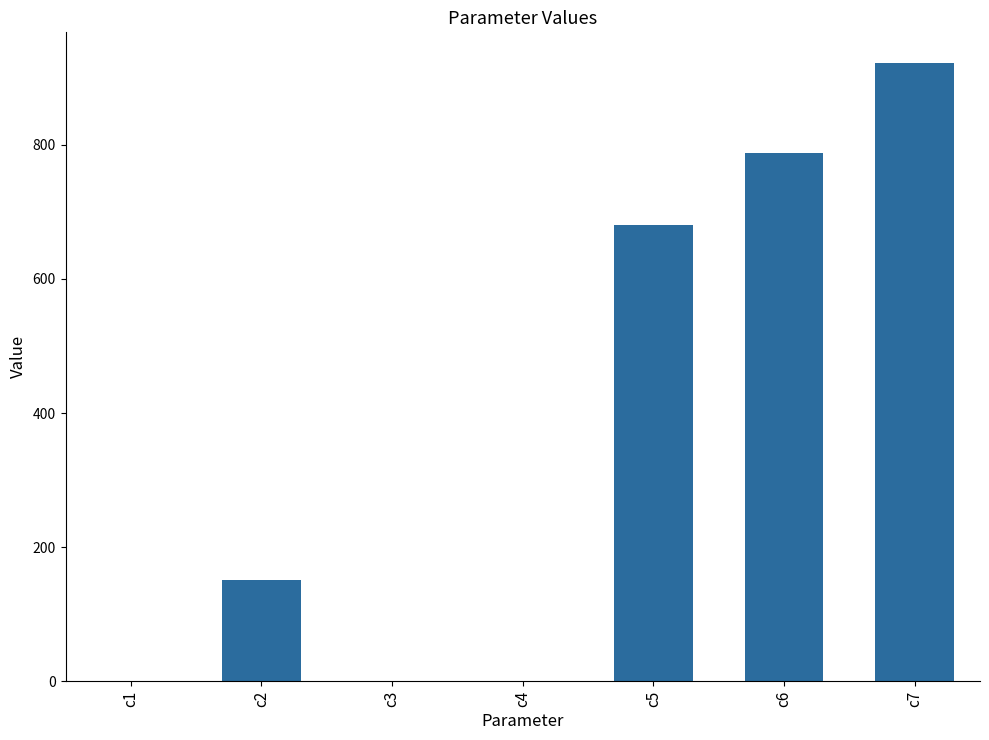

What is the change in value from c5 to c7?

+240.3